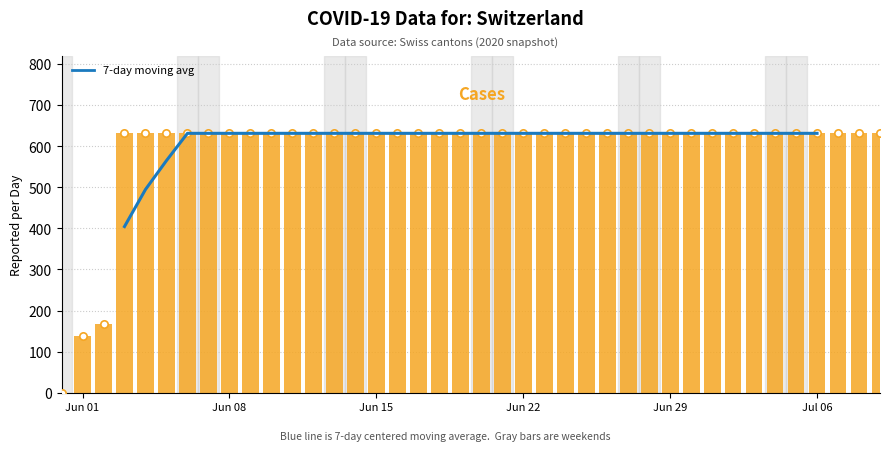

Which series has the largest total across all categories?

Cases